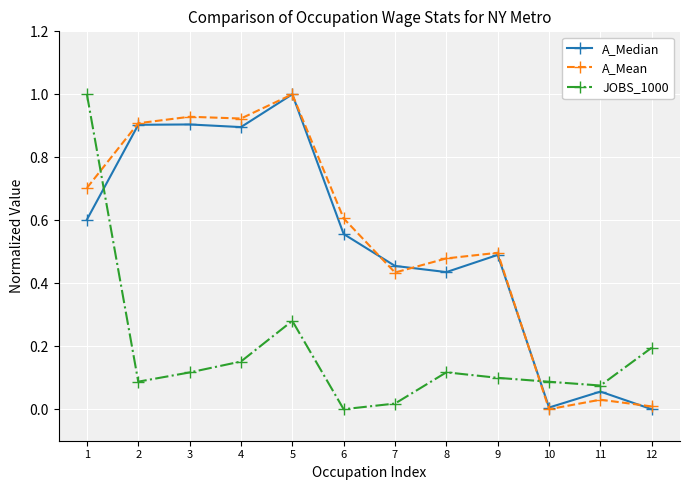

Between 3 and 6, which series saw the biggest shift?

A_Median